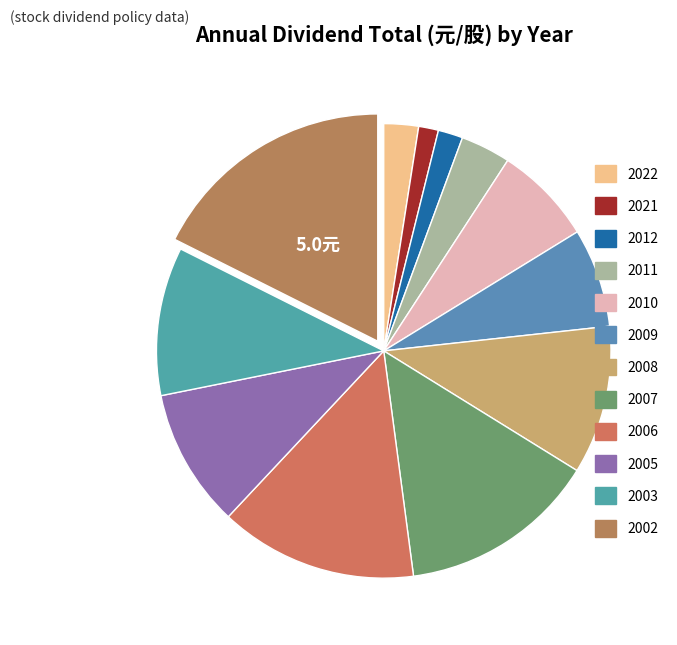

What is the total percentage of 2008 and 2010?

17.6%